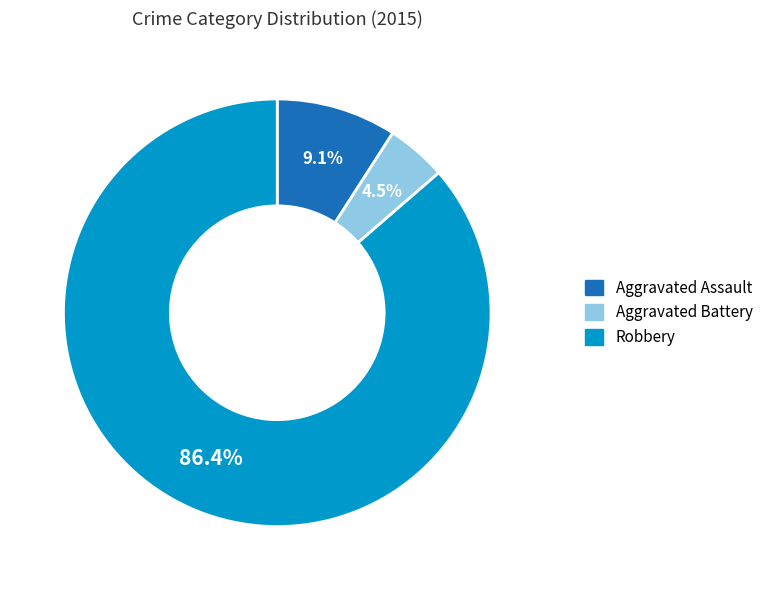

Is there a majority slice in this chart?

Yes